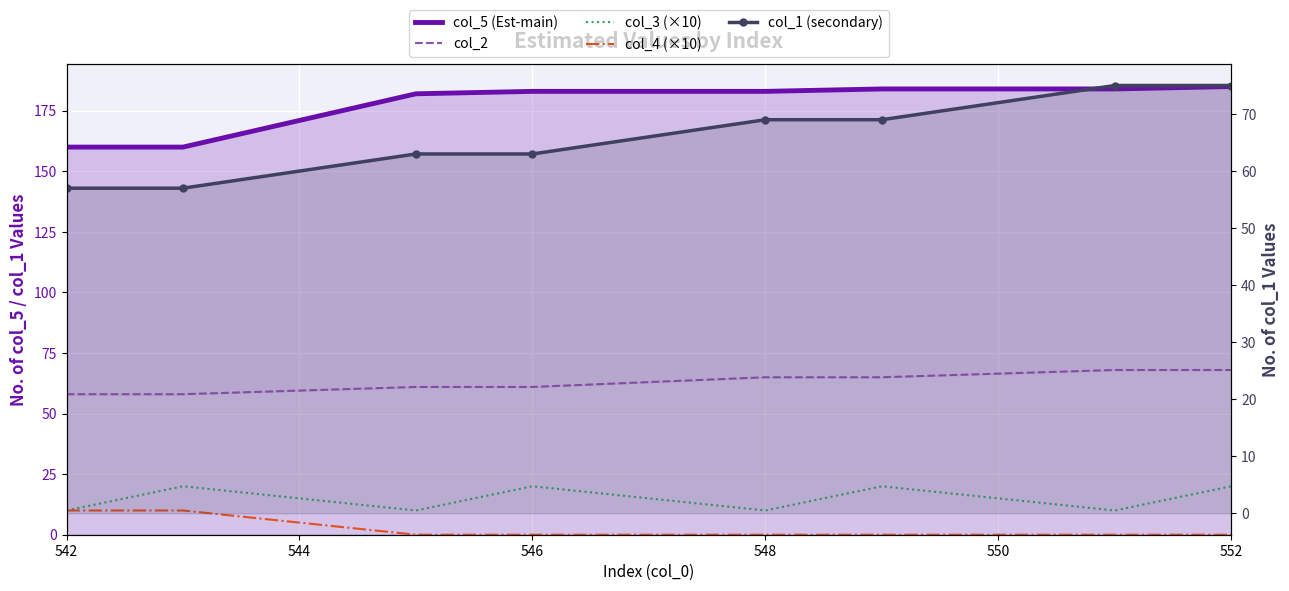

The col_5 (Est-main) series shows 126 at 552. True or false?

False